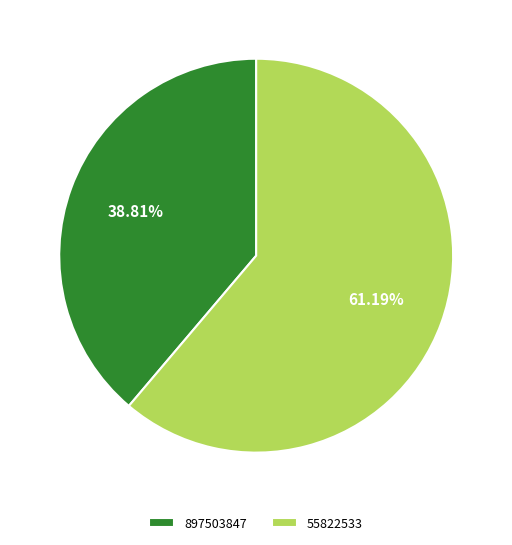

What percentage is the 897503847 slice, to the nearest percent?

39%